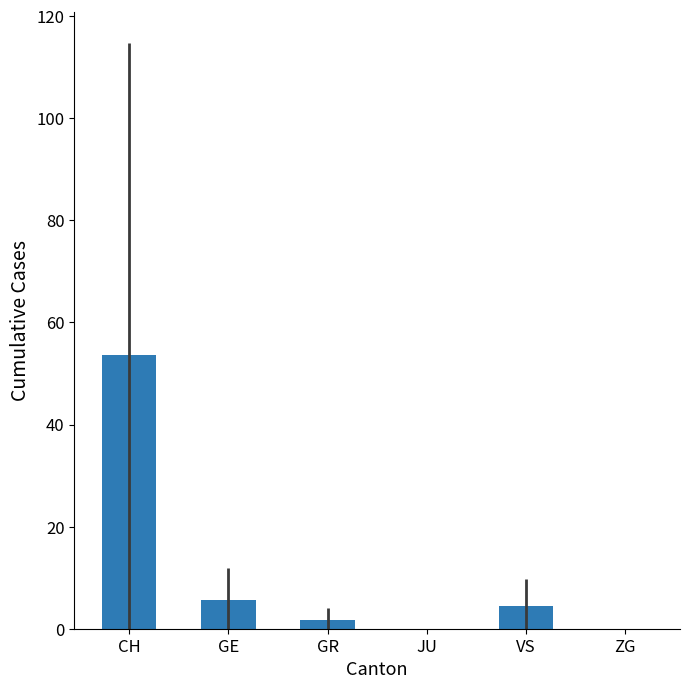

At which label does the data first exceed 4?

CH